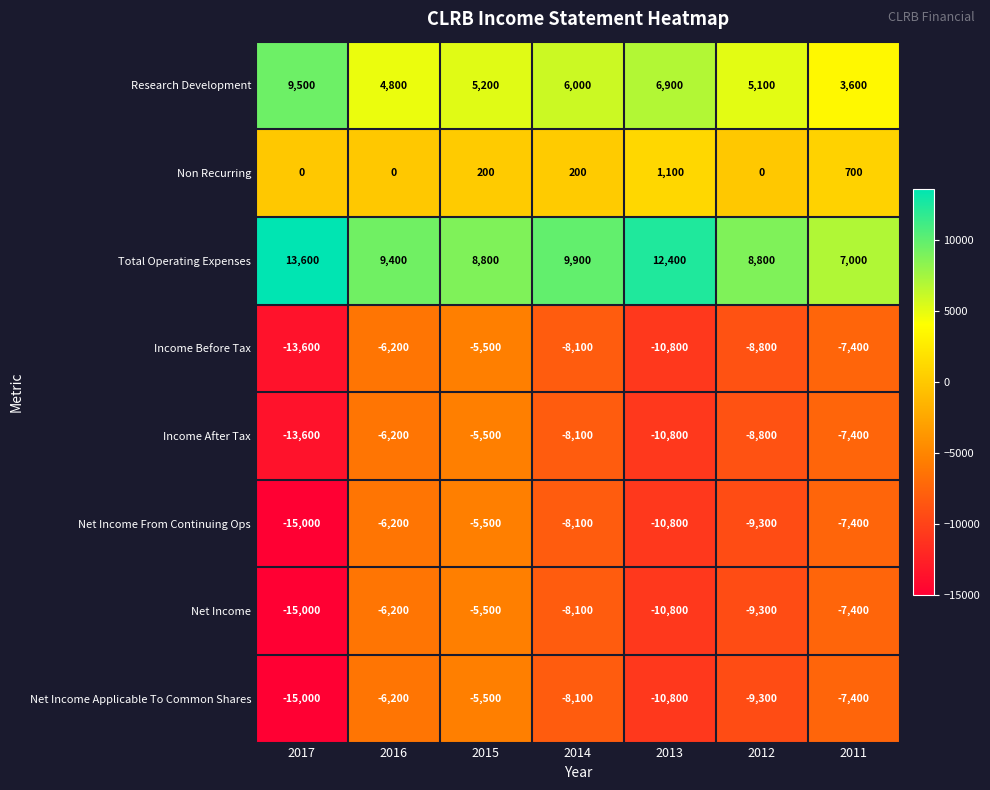

Is it true that Total Operating Expenses equals 8800 at 2012?

True